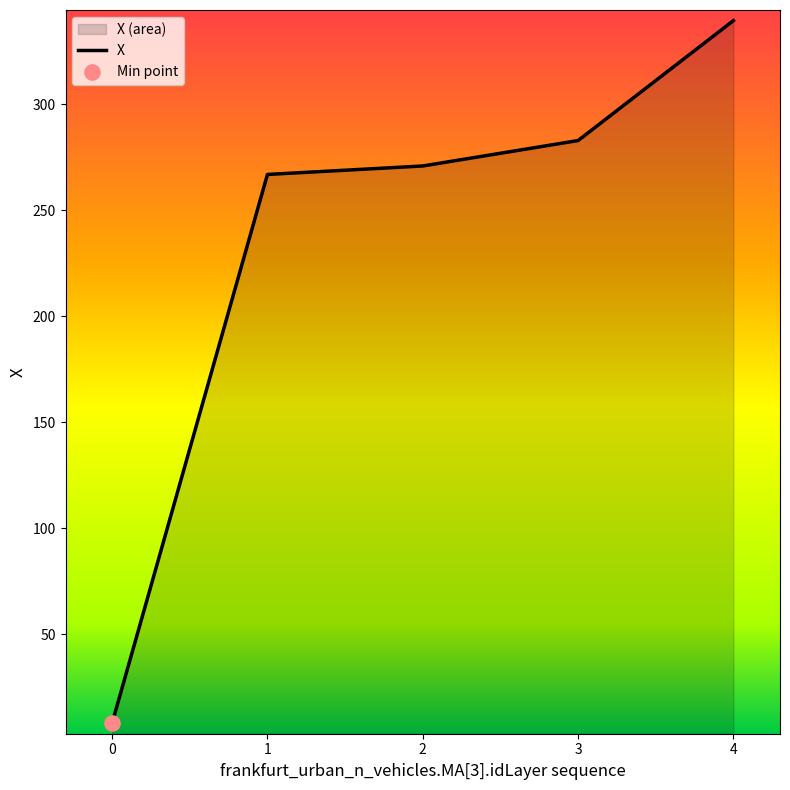

What is the change in value from 0 to 4?

+331.5